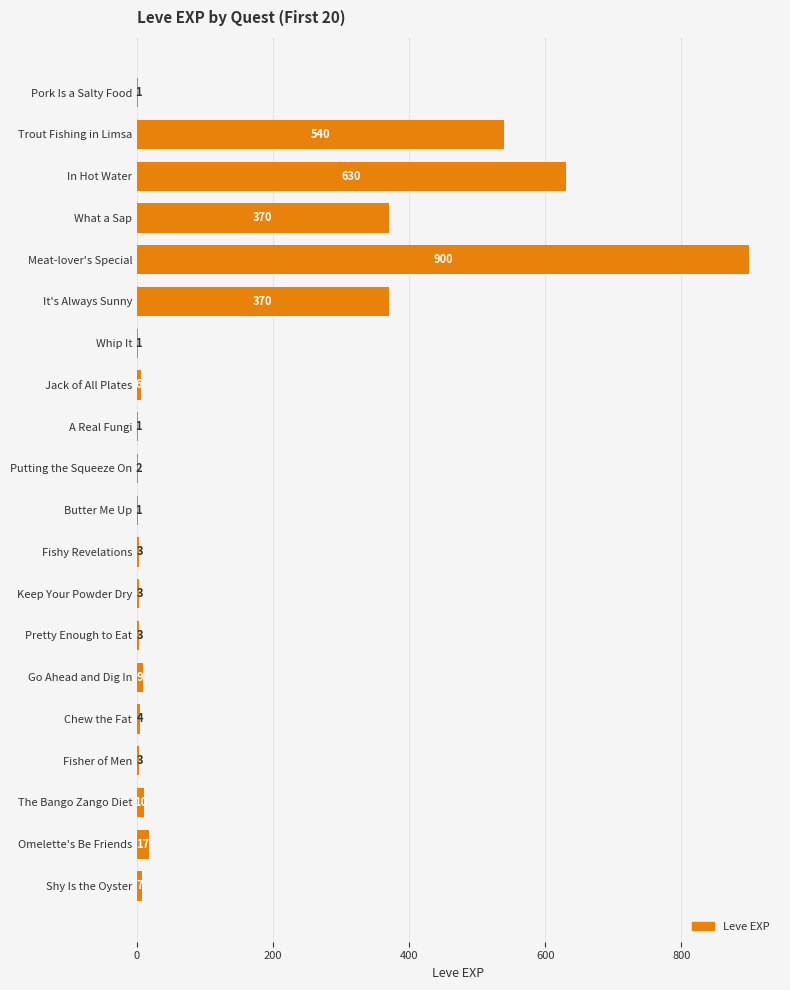

What is the sum of the values at Go Ahead and Dig In and The Bango Zango Diet?

19